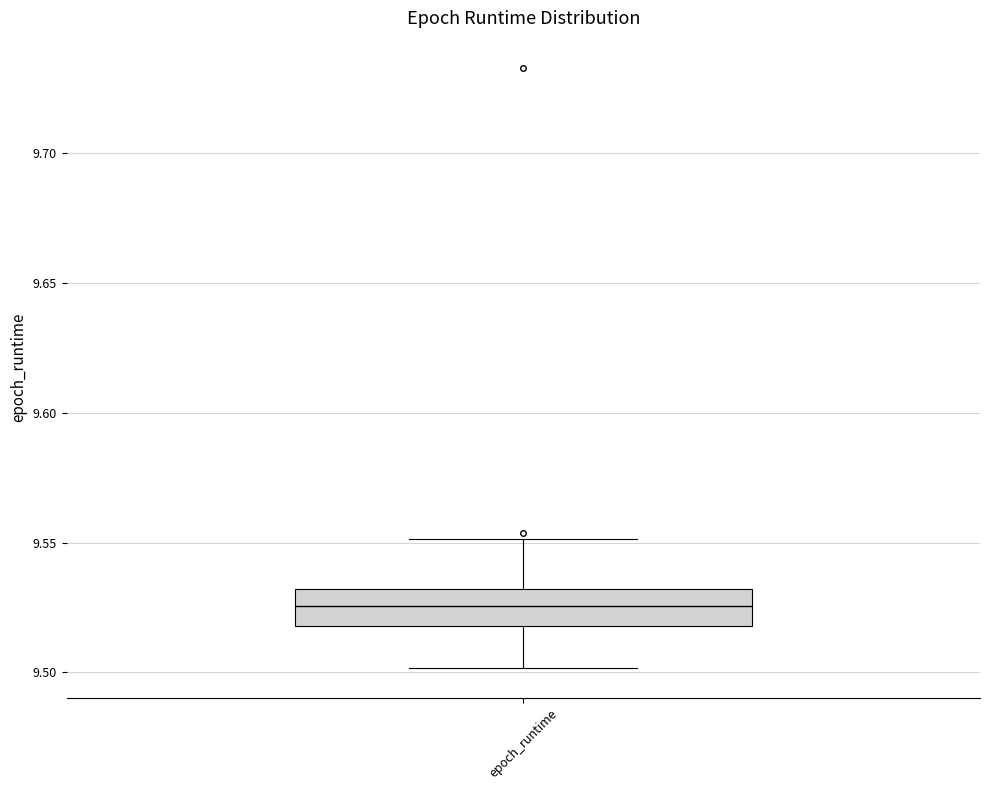

Where does the median line of the box for epoch_runtime sit on the y-axis? The values are not printed on the chart, so give them approximately, as read against the axis.

9.525